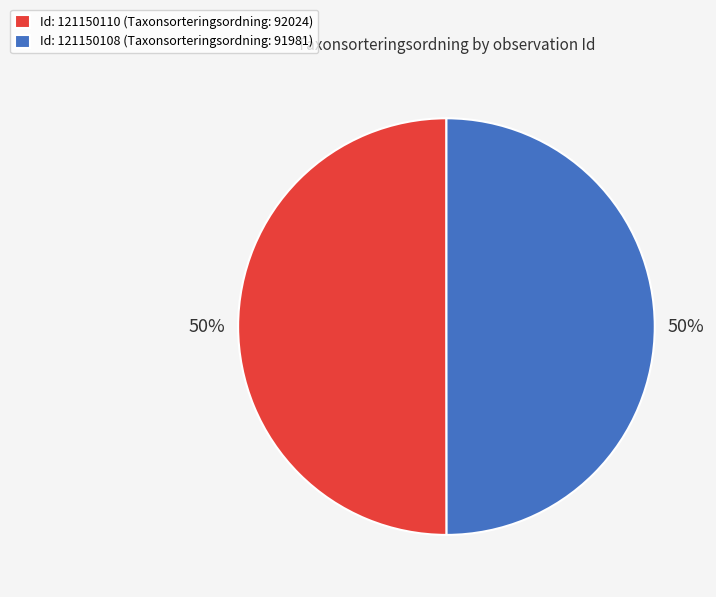

Do Id: 121150110 (Taxonsorteringsordning: 92024) and Id: 121150108 (Taxonsorteringsordning: 91981) together represent more than half of the pie?

Yes